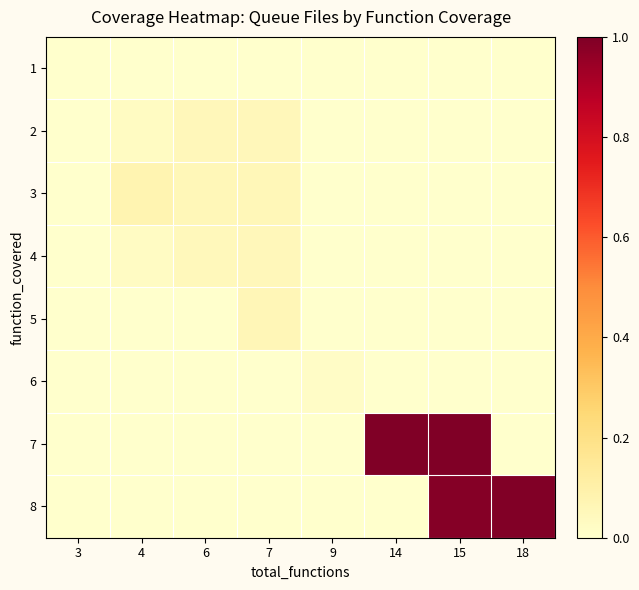

Reading left to right, transcribe all the data shown in this chart.

1: 3=0.0	4=0.0	6=0.0	7=0.0	9=0.0	14=0.0	15=0.0	18=0.0
2: 3=0.0	4=0.0	6=0.1	7=0.1	9=0.0	14=0.0	15=0.0	18=0.0
3: 3=0.0	4=0.1	6=0.1	7=0.1	9=0.0	14=0.0	15=0.0	18=0.0
4: 3=0.0	4=0.0	6=0.1	7=0.1	9=0.0	14=0.0	15=0.0	18=0.0
5: 3=0.0	4=0.0	6=0.0	7=0.1	9=0.0	14=0.0	15=0.0	18=0.0
6: 3=0.0	4=0.0	6=0.0	7=0.0	9=0.0	14=0.0	15=0.0	18=0.0
7: 3=0.0	4=0.0	6=0.0	7=0.0	9=0.0	14=1.0	15=1.0	18=0.0
8: 3=0.0	4=0.0	6=0.0	7=0.0	9=0.0	14=0.0	15=1.0	18=1.0